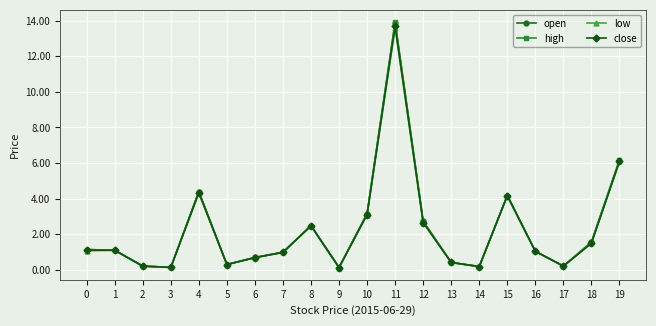

What is the maximum value for open?

13.9